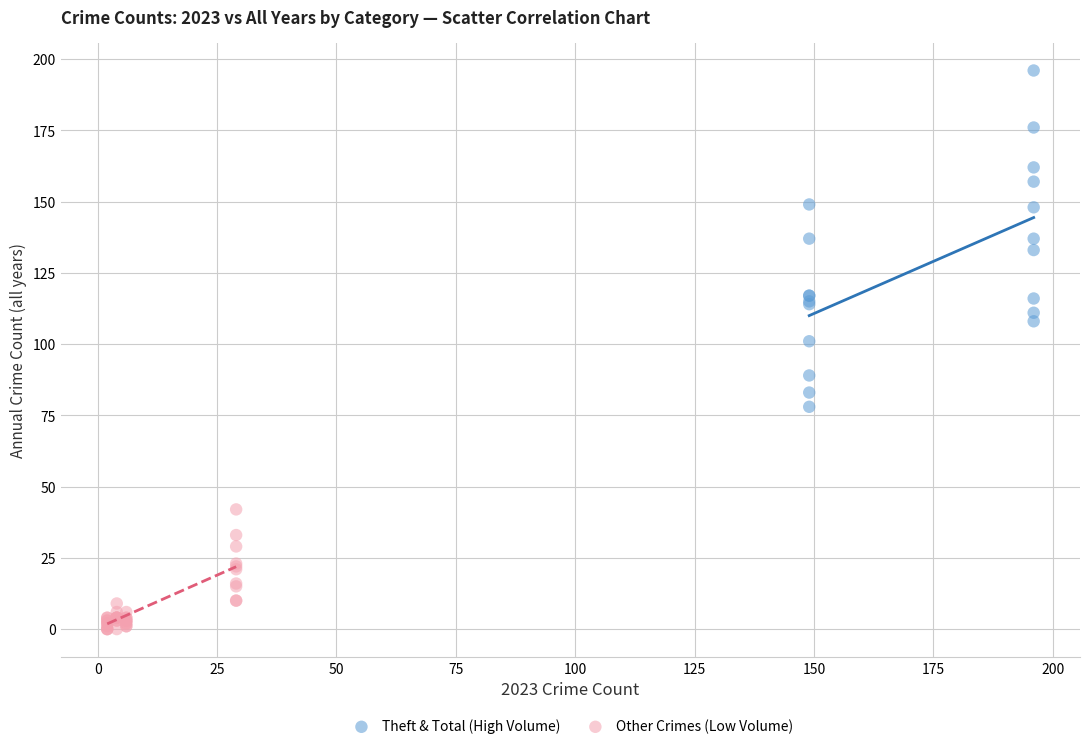

Which series contains the lowest Y value?

Other Crimes (Low Volume)